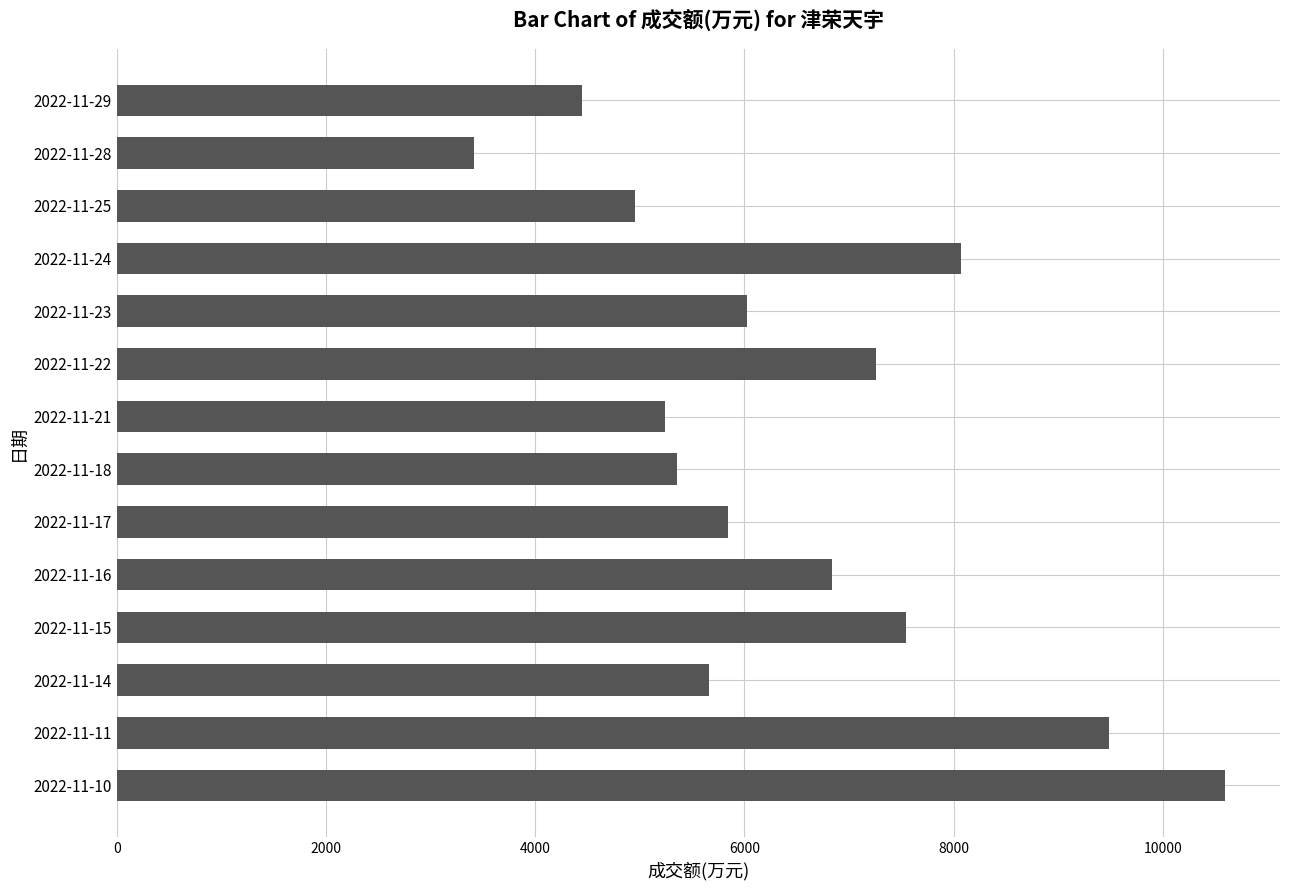

Reading top to bottom, extract all data points from this chart.

2022-11-29=4443	2022-11-28=3417	2022-11-25=4958	2022-11-24=8071	2022-11-23=6023	2022-11-22=7260	2022-11-21=5245	2022-11-18=5355	2022-11-17=5847	2022-11-16=6836	2022-11-15=7544	2022-11-14=5665	2022-11-11=9481	2022-11-10=10591